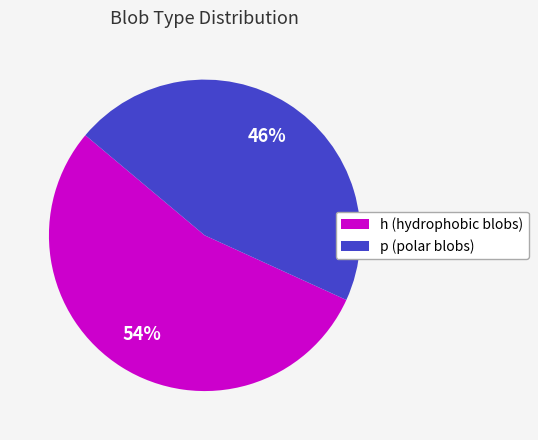

Combined, do h (hydrophobic blobs) and p (polar blobs) account for over 50%?

Yes